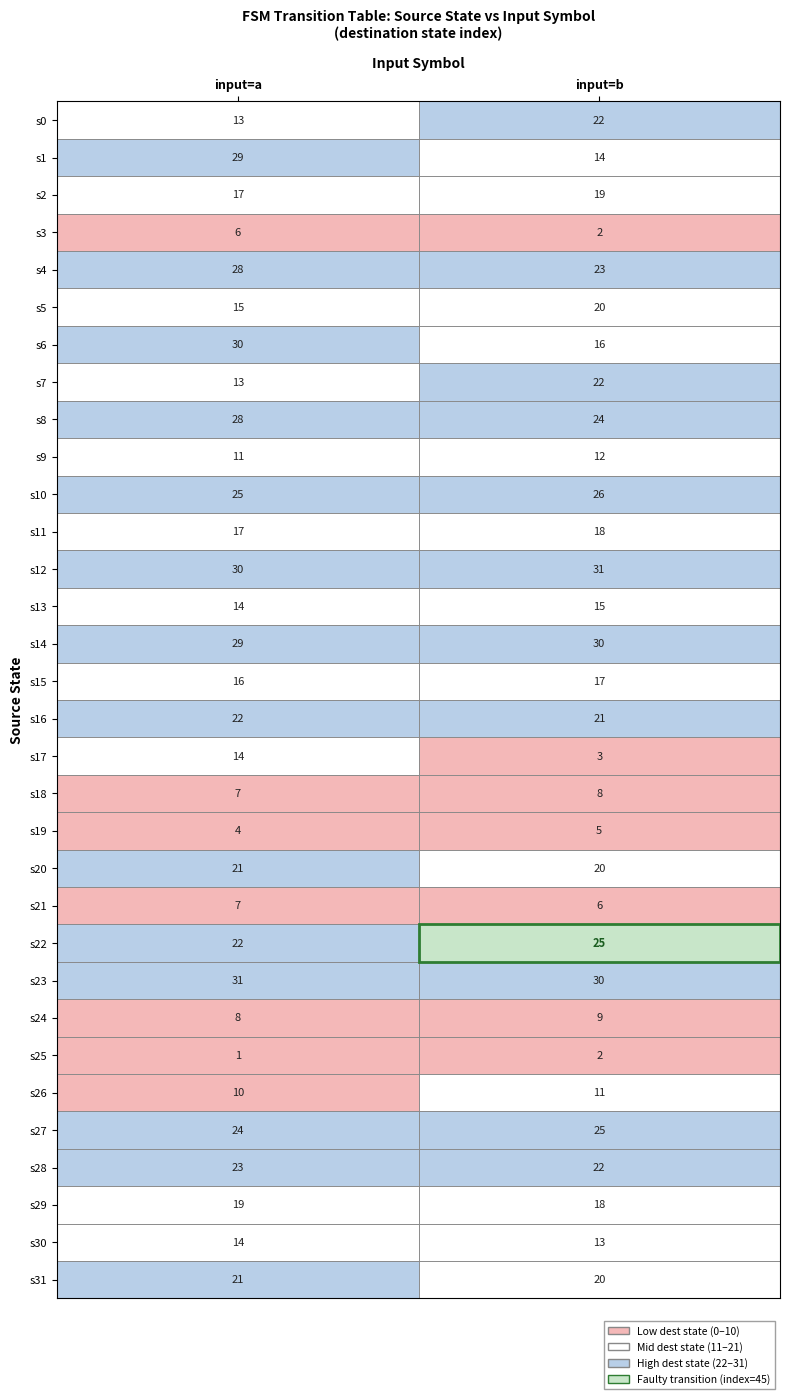

What is the approximate value of s4 at input=a?

28